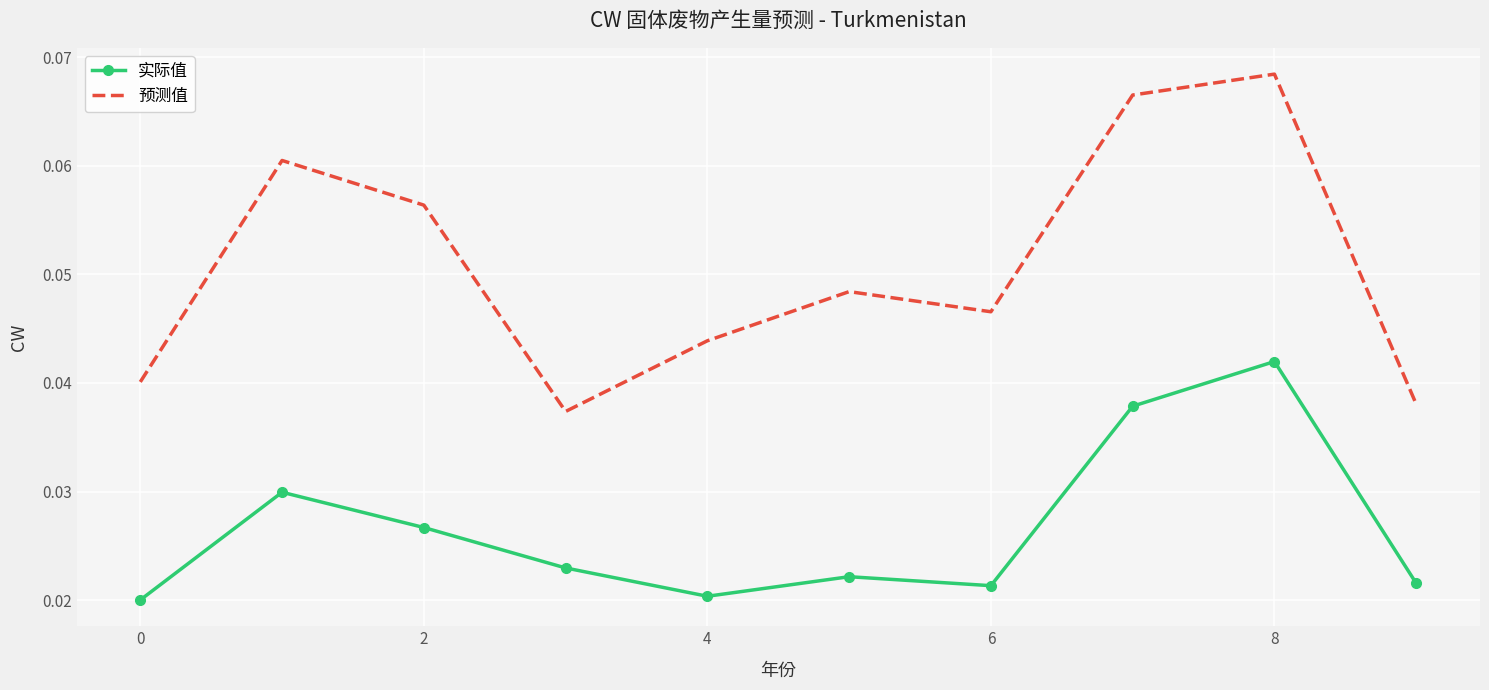

In 实际值, how many points are lower than both neighbors (excluding endpoints)?

2